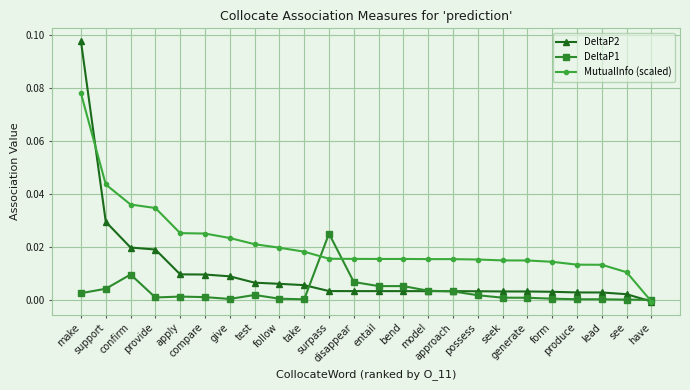

What is the label of the 24th point from the left?

have